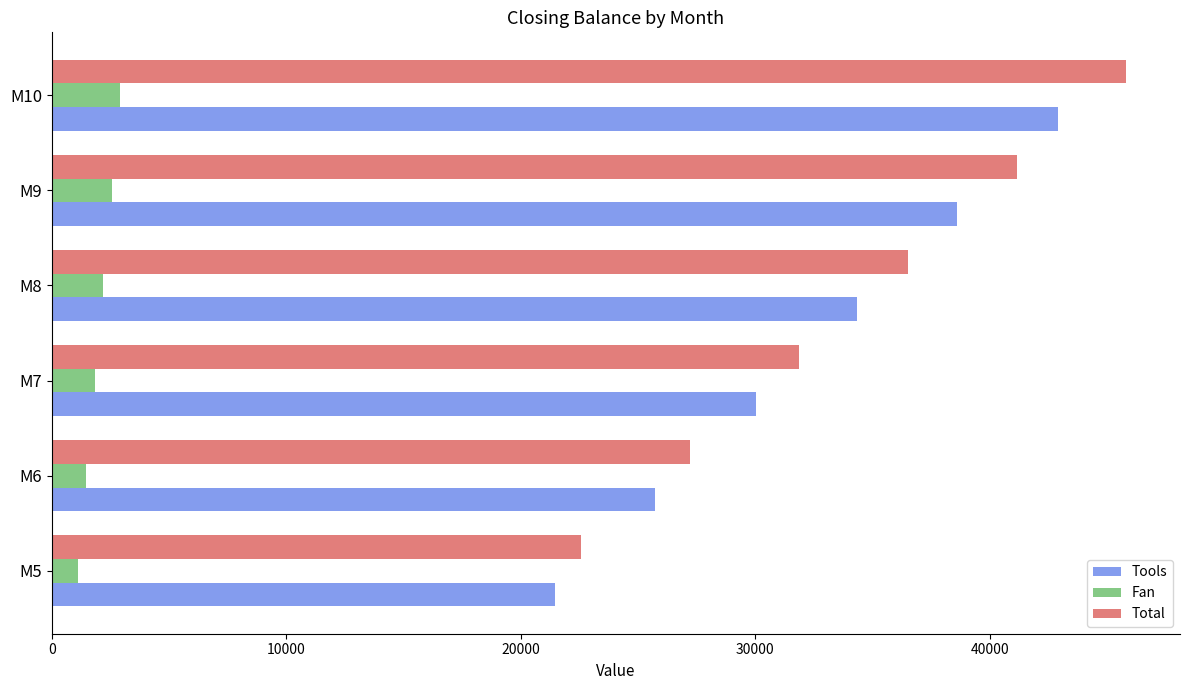

The value of Fan at M10 is 4880.7. True or false?

False